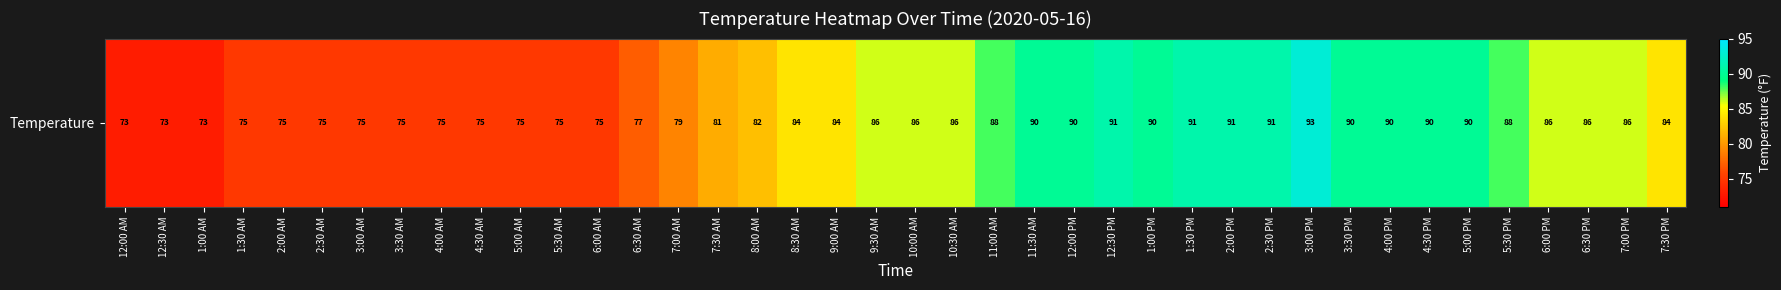

Between 5:00 AM and 11:00 AM, which is larger?

11:00 AM